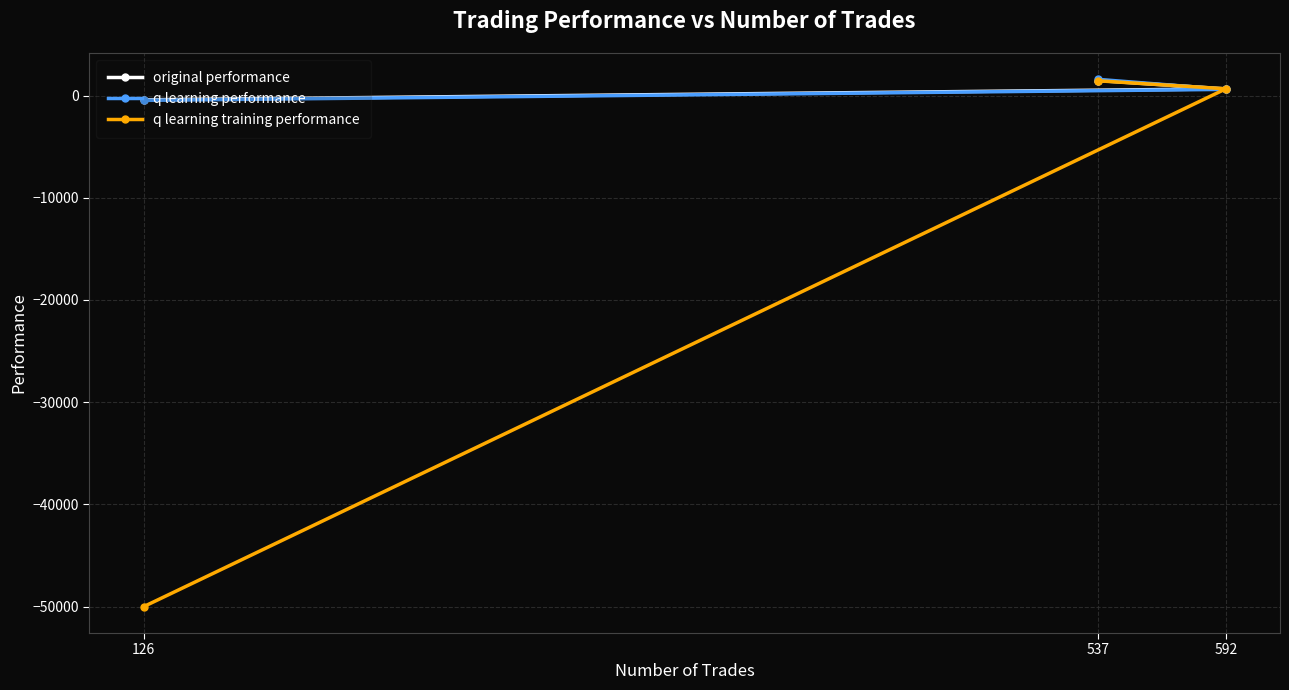

At which label does q learning training performance reach its peak?

537